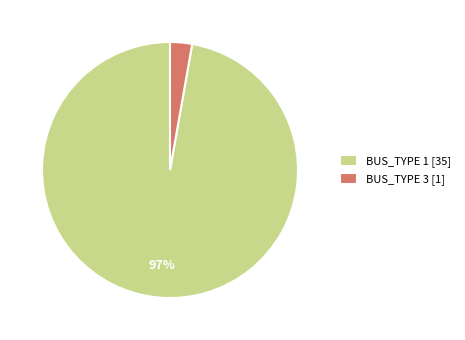

To the nearest percent, what portion does BUS_TYPE 1 [35] represent?

97%